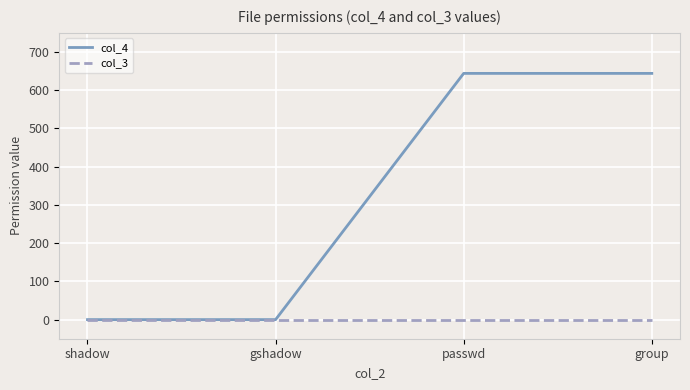

What is the sum of all col_4 values?

1288